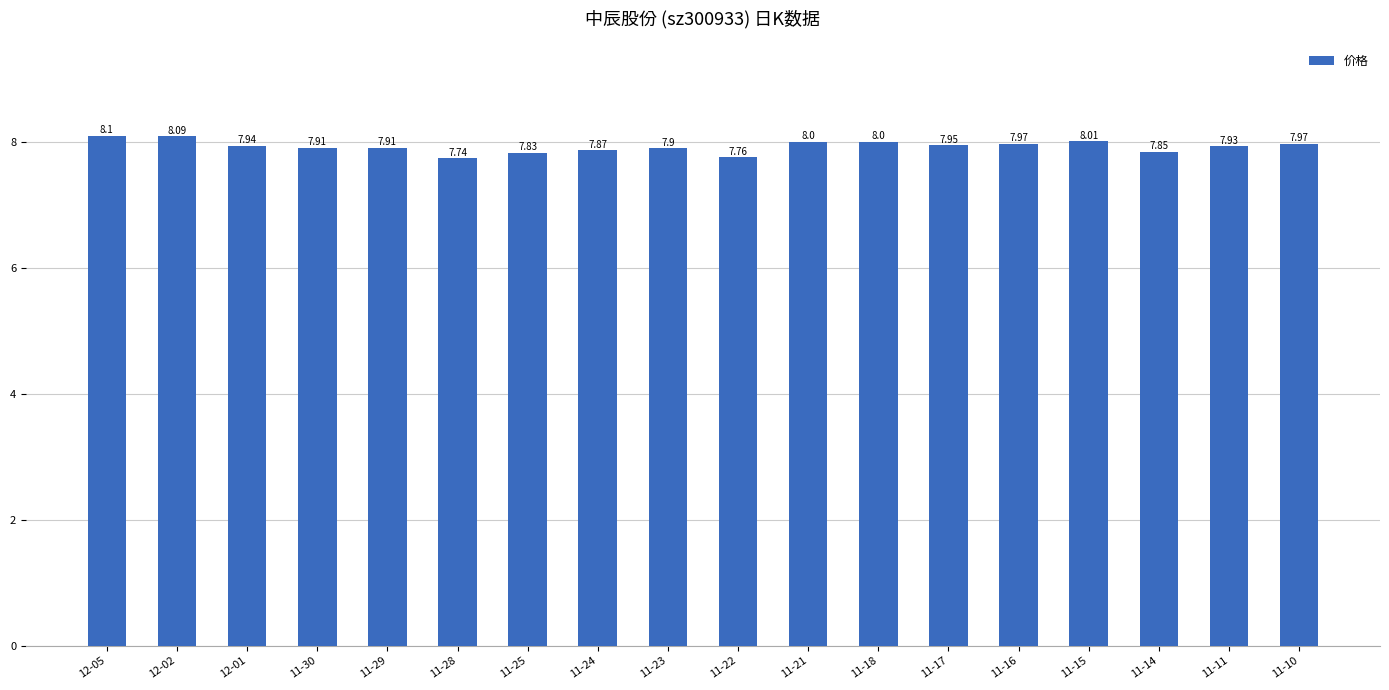

Does the chart contain stacked bars?

No